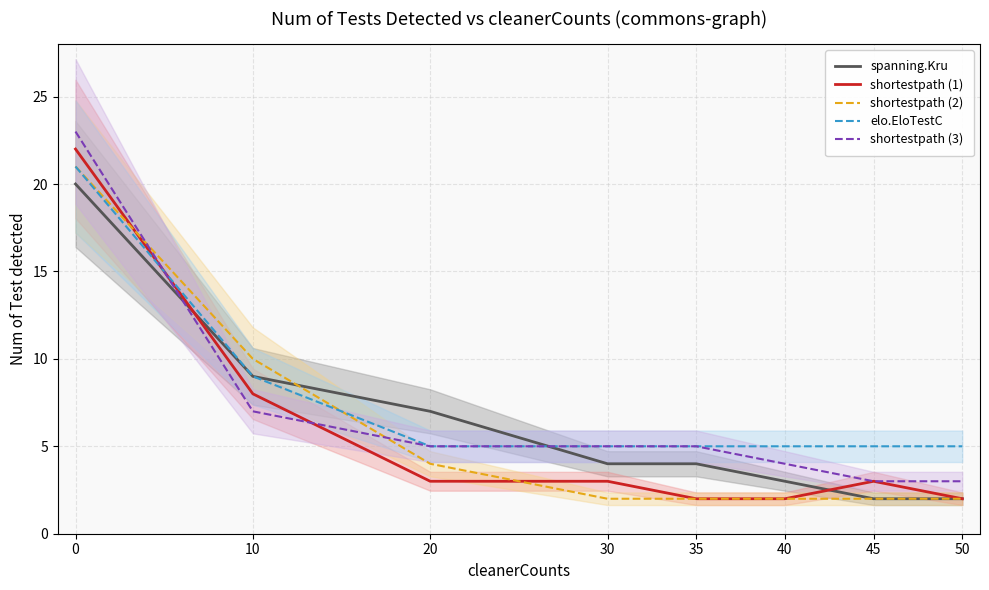

How many interior local peaks does the shortestpath (1) series have?

1